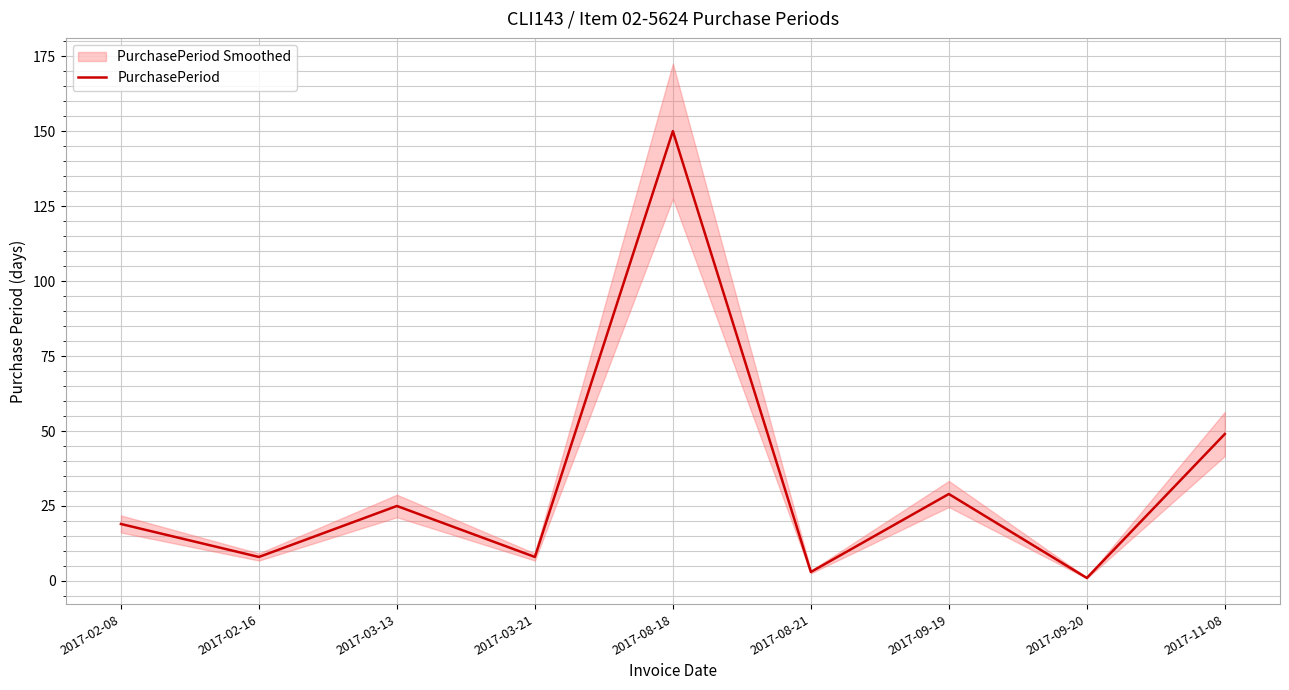

True or false: the data shows 198 at 2017-08-18.

False